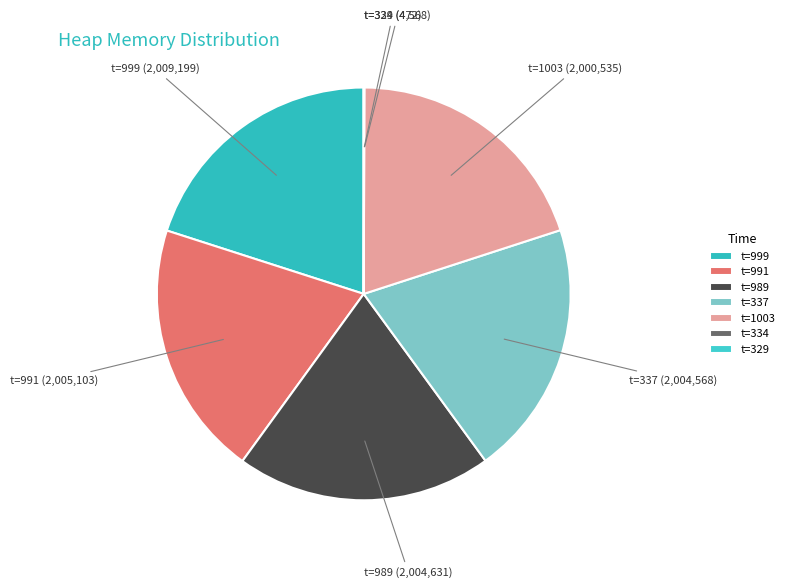

Is there any slice that represents more than half of the pie?

No